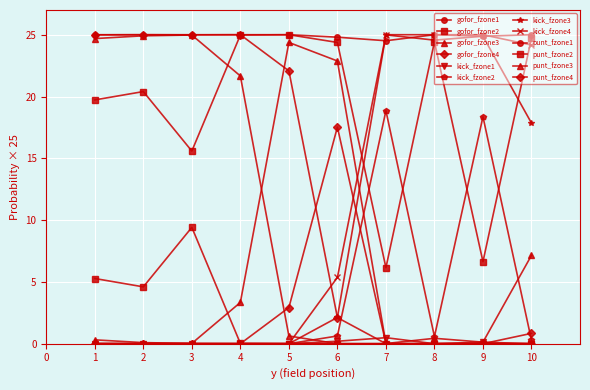

Rank the categories by gofor_fzone2 value from lowest to highest.

6, 8, 2, 0, 1, 5, 7, 9, 3, 4